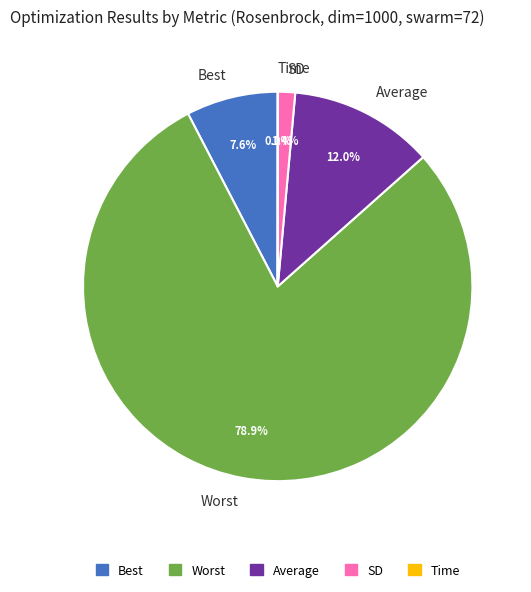

Between Average and Best, which is larger?

Average